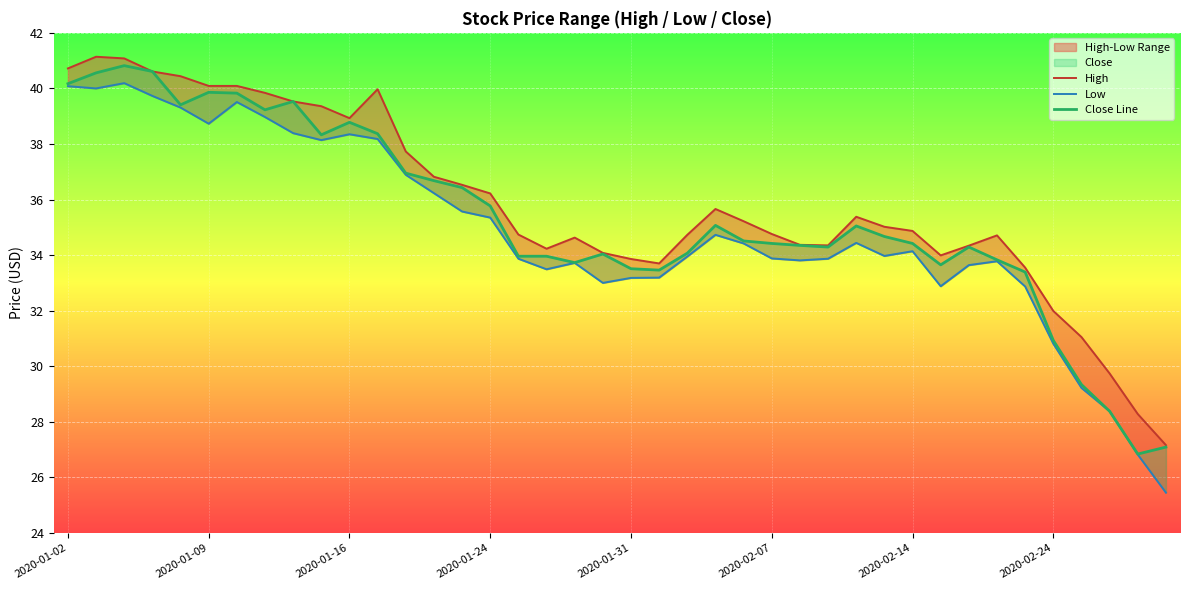

Is the value of Close Line at 10 greater than the value of High at 32?

Yes